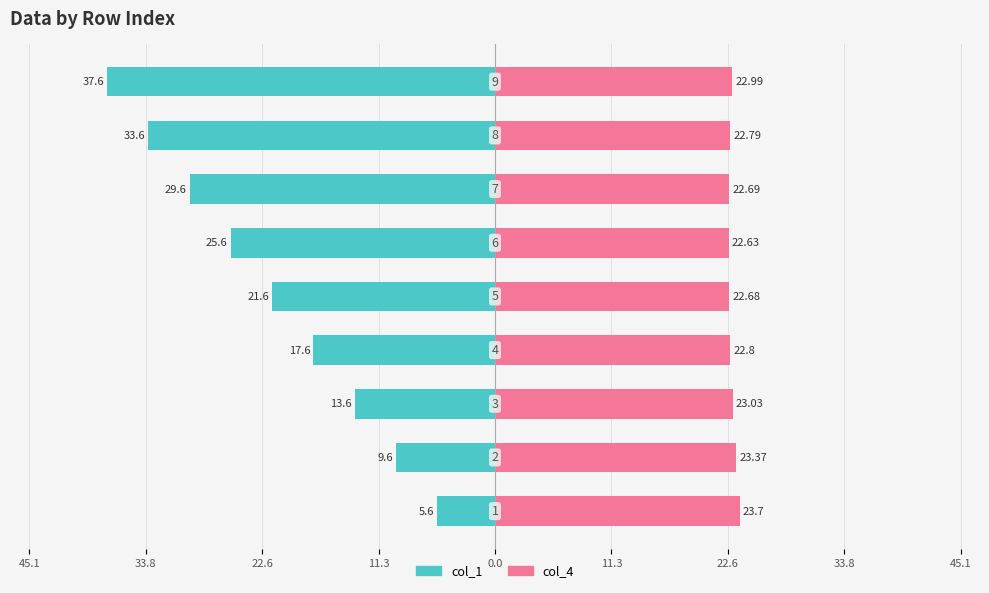

Which series has the largest range (max minus min)?

col_1